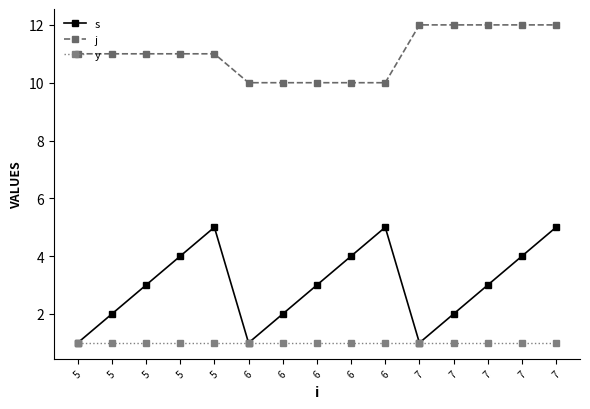

At how many categories does at least one series exceed 7?

15